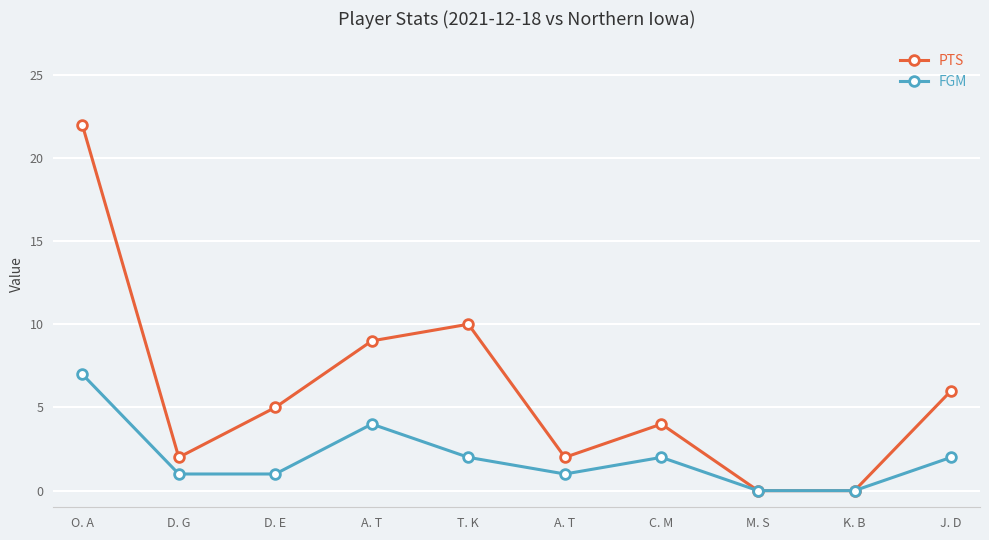

What is the sum of the PTS values at D. G and K. B?

2